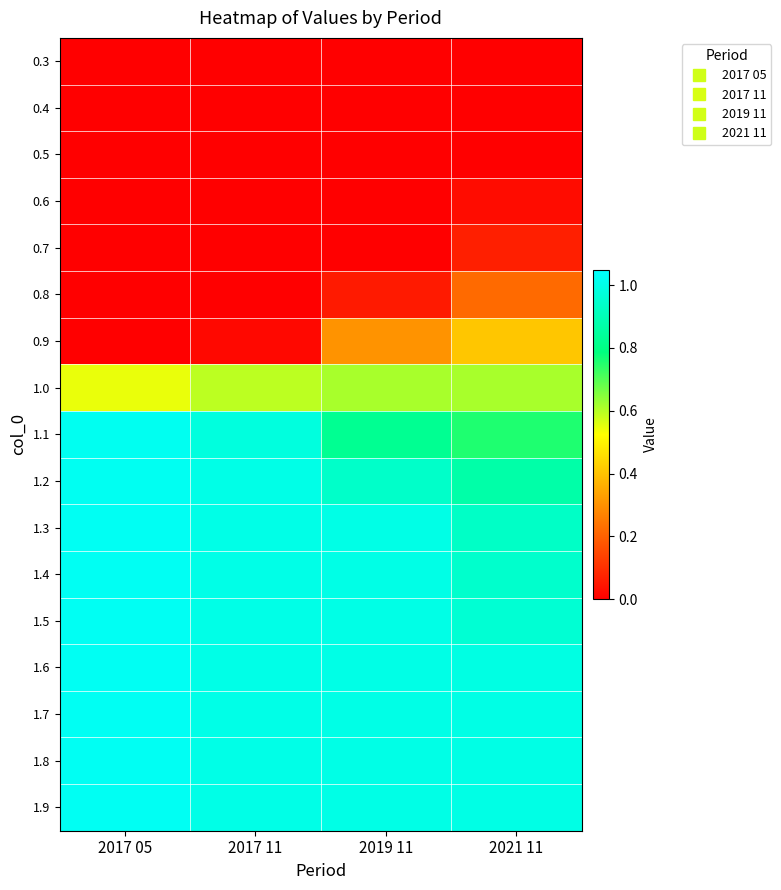

Reading left to right, transcribe all the data shown in this chart.

0.3: 2017 05=0.0	2017 11=0.0	2019 11=0.0	2021 11=0.0
0.4: 2017 05=0.0	2017 11=0.0	2019 11=0.0	2021 11=0.0
0.5: 2017 05=0.0	2017 11=0.0	2019 11=0.0	2021 11=0.0
0.6: 2017 05=0.0	2017 11=0.0	2019 11=0.0	2021 11=0.0
0.7: 2017 05=0.0	2017 11=0.0	2019 11=0.0	2021 11=0.1
0.8: 2017 05=0.0	2017 11=0.0	2019 11=0.1	2021 11=0.2
0.9: 2017 05=0.0	2017 11=0.0	2019 11=0.3	2021 11=0.4
1.0: 2017 05=0.5	2017 11=0.6	2019 11=0.6	2021 11=0.6
1.1: 2017 05=1.0	2017 11=1.0	2019 11=0.8	2021 11=0.8
1.2: 2017 05=1.0	2017 11=1.0	2019 11=0.9	2021 11=0.9
1.3: 2017 05=1.0	2017 11=1.0	2019 11=1.0	2021 11=0.9
1.4: 2017 05=1.0	2017 11=1.0	2019 11=1.0	2021 11=0.9
1.5: 2017 05=1.0	2017 11=1.0	2019 11=1.0	2021 11=1.0
1.6: 2017 05=1.0	2017 11=1.0	2019 11=1.0	2021 11=1.0
1.7: 2017 05=1.0	2017 11=1.0	2019 11=1.0	2021 11=1.0
1.8: 2017 05=1.0	2017 11=1.0	2019 11=1.0	2021 11=1.0
1.9: 2017 05=1.0	2017 11=1.0	2019 11=1.0	2021 11=1.0